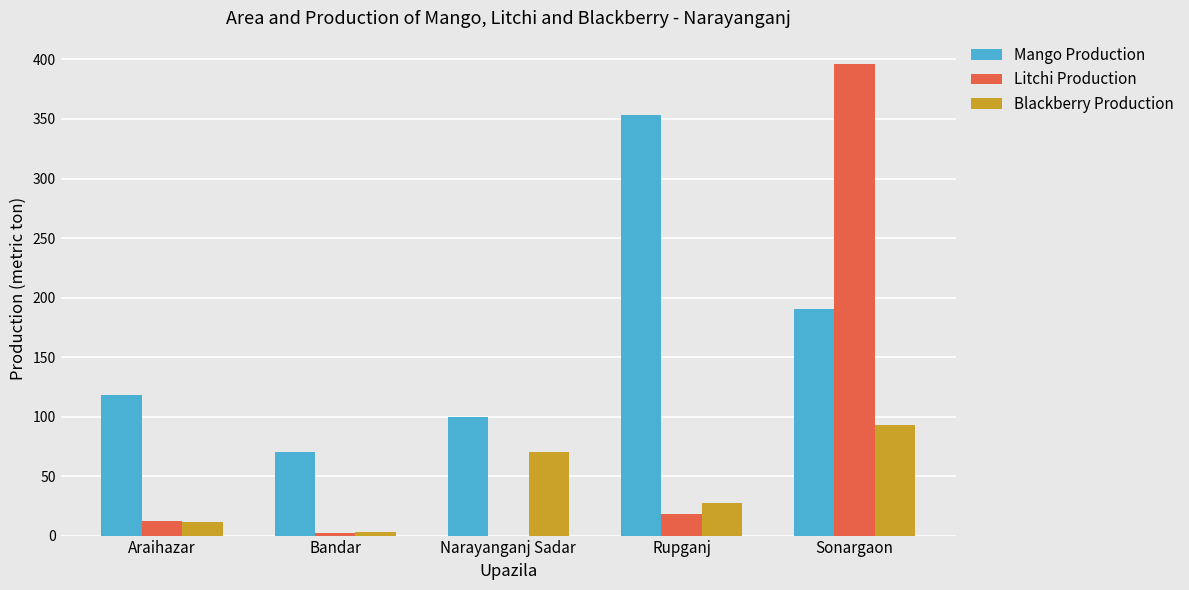

At which category is the sum across all series the highest?

Sonargaon